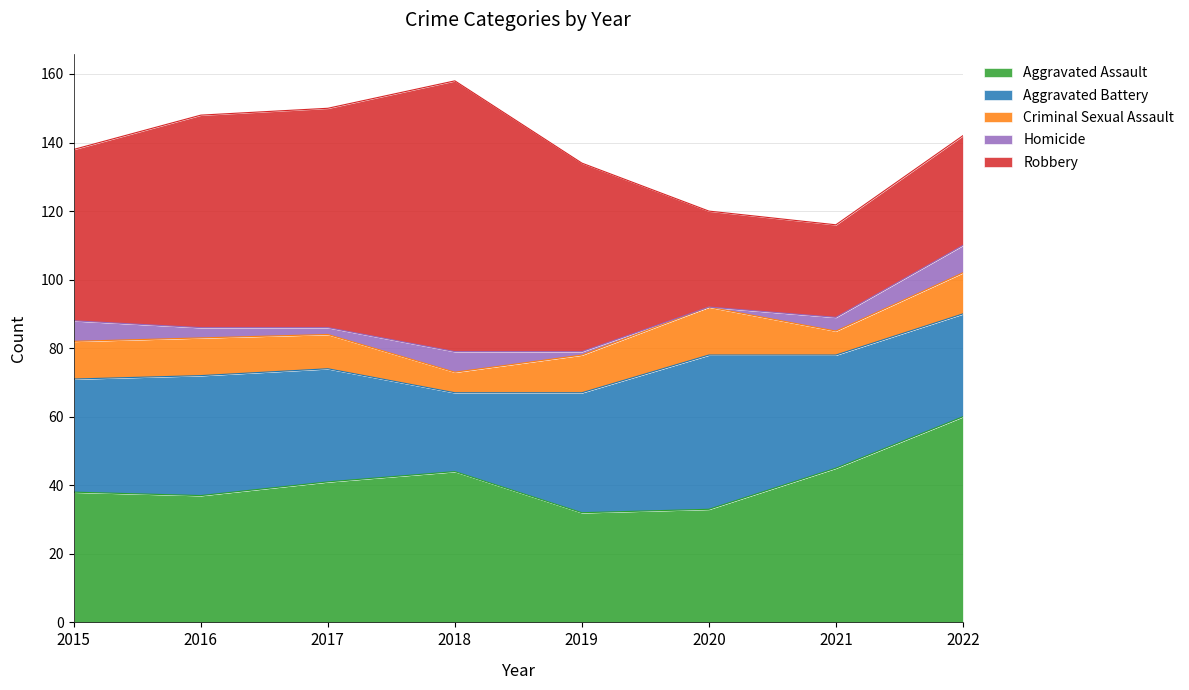

How many distinct data groups are displayed?

5